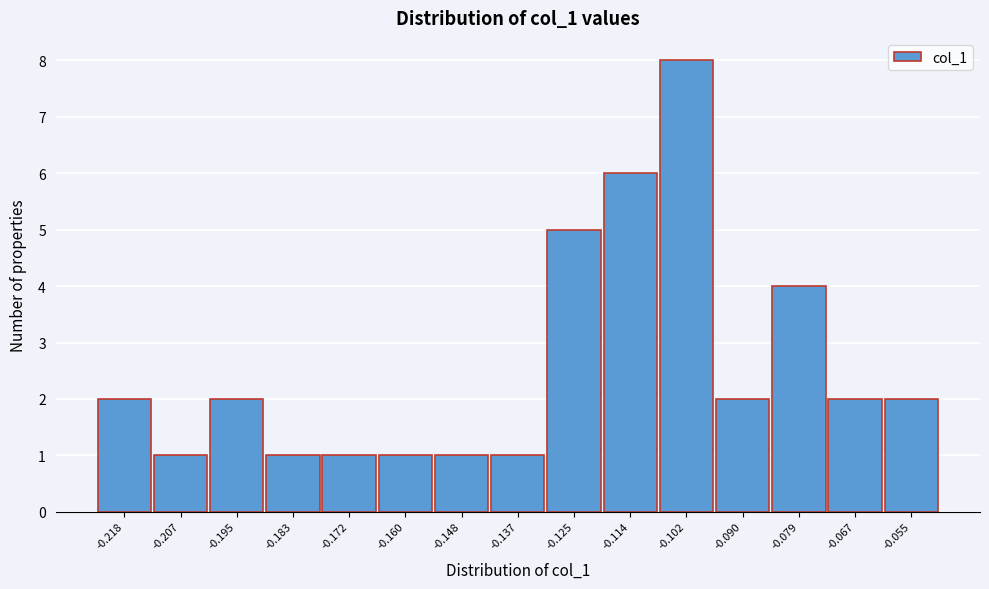

Reading left to right, extract all data points from this chart.

2	1	2	1	1	1	1	1	5	6	8	2	4	2	2